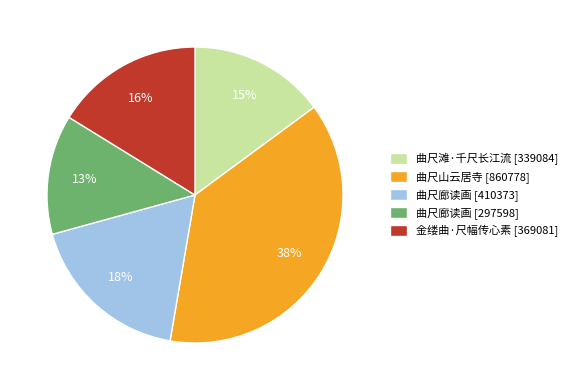

Which has a higher value, 曲尺廊读画 [410373] or 金缕曲·尺幅传心素 [369081]?

曲尺廊读画 [410373]